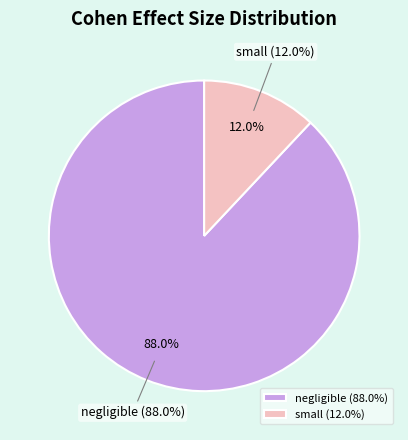

Which category has the smallest portion of the pie?

small